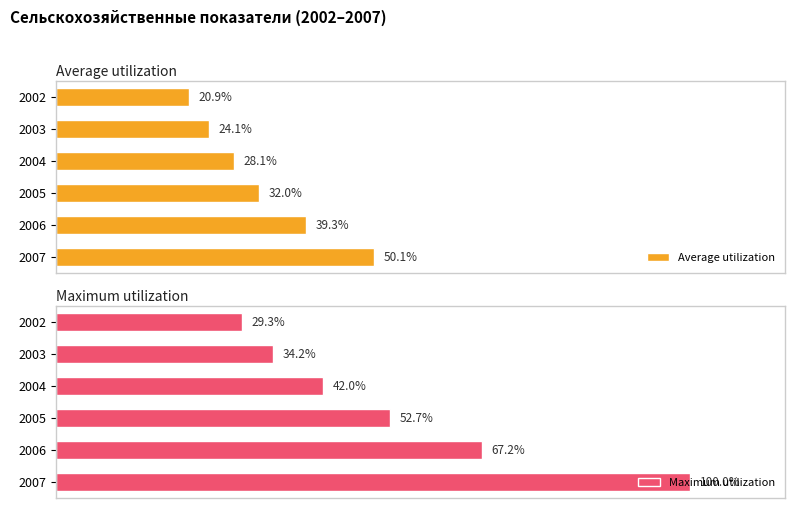

List the labels in order of Average utilization value, smallest first.

2002, 2003, 2004, 2005, 2006, 2007